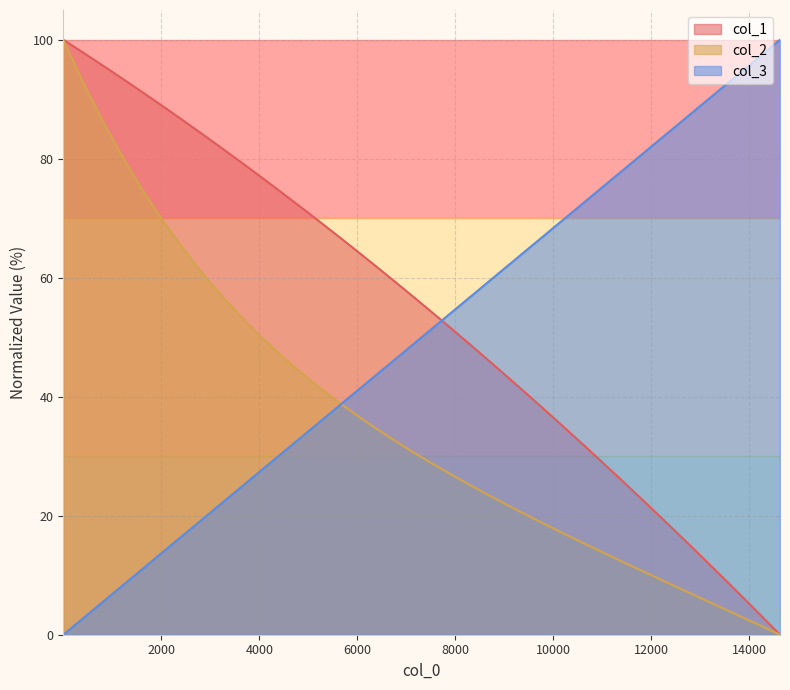

How many distinct data groups are displayed?

3